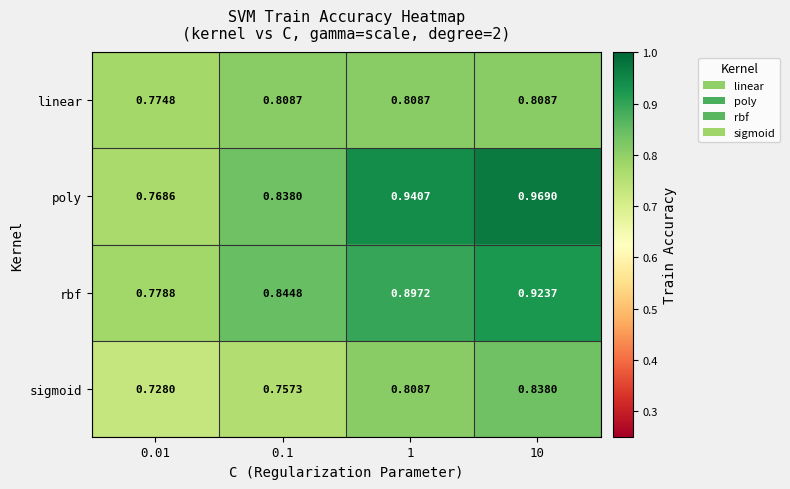

List the series in order of their peak value, highest first.

poly, rbf, sigmoid, linear